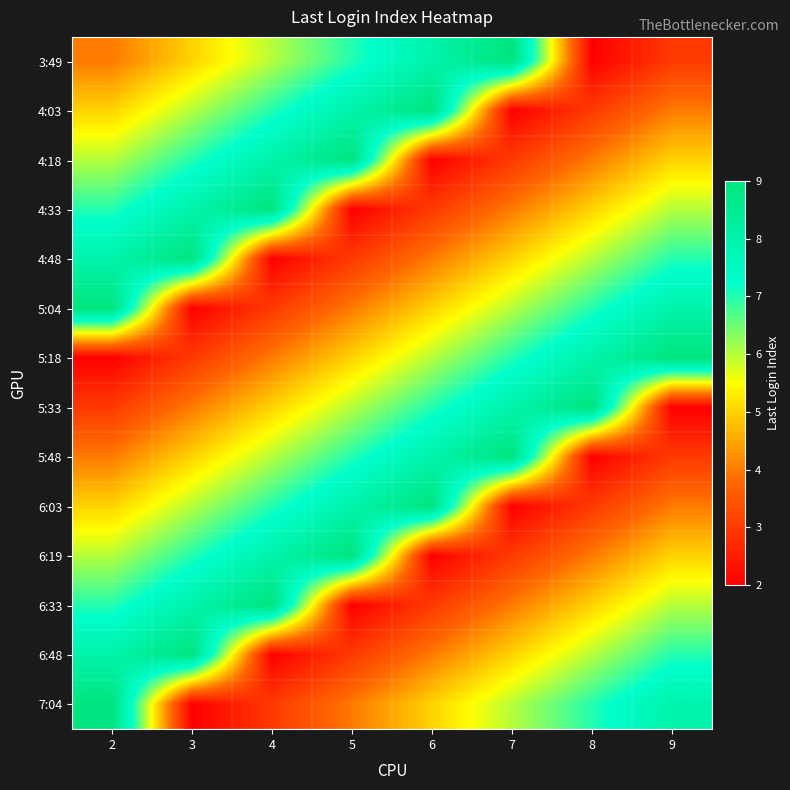

What is the total value across all series at 5?

77